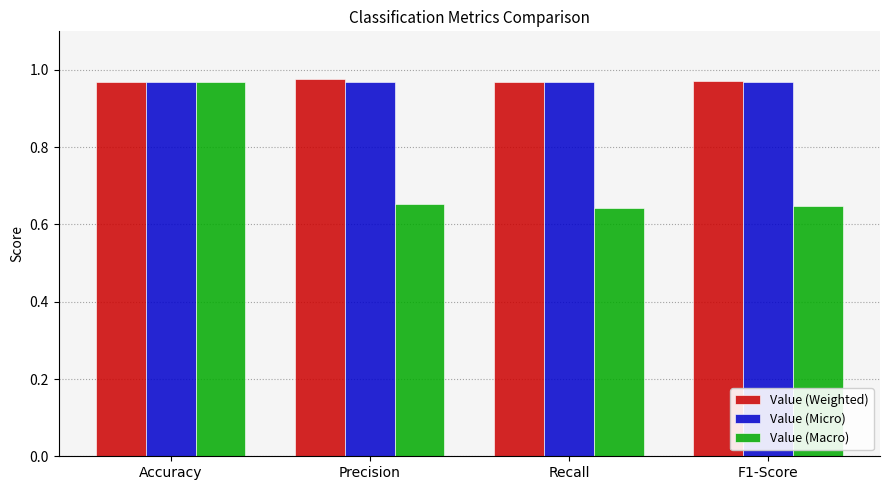

Is it true that Value (Weighted) equals 1.6 at Precision?

False